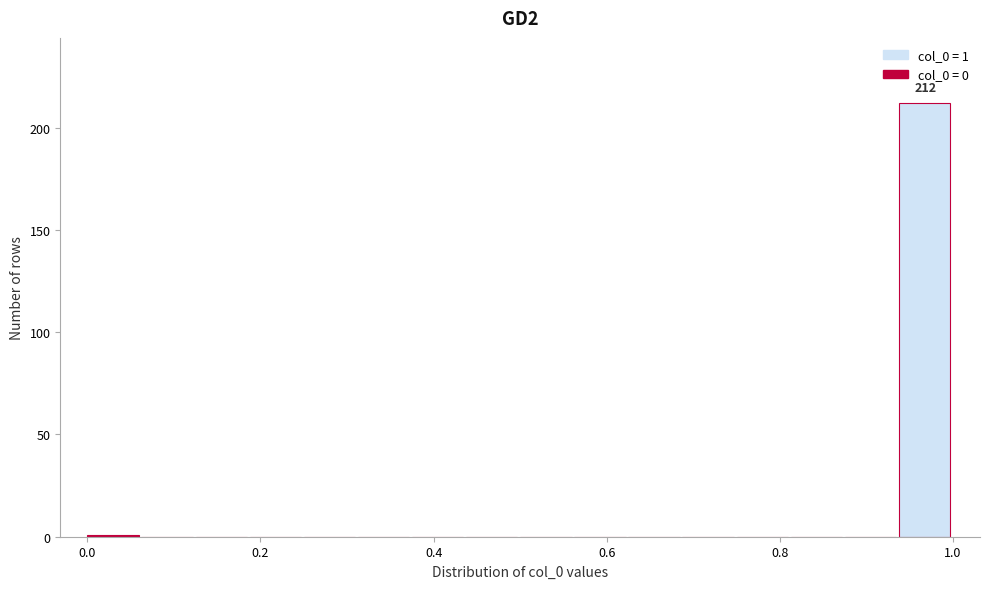

Read against the x-axis, roughly where is the centre of the tallest bar?

0.96